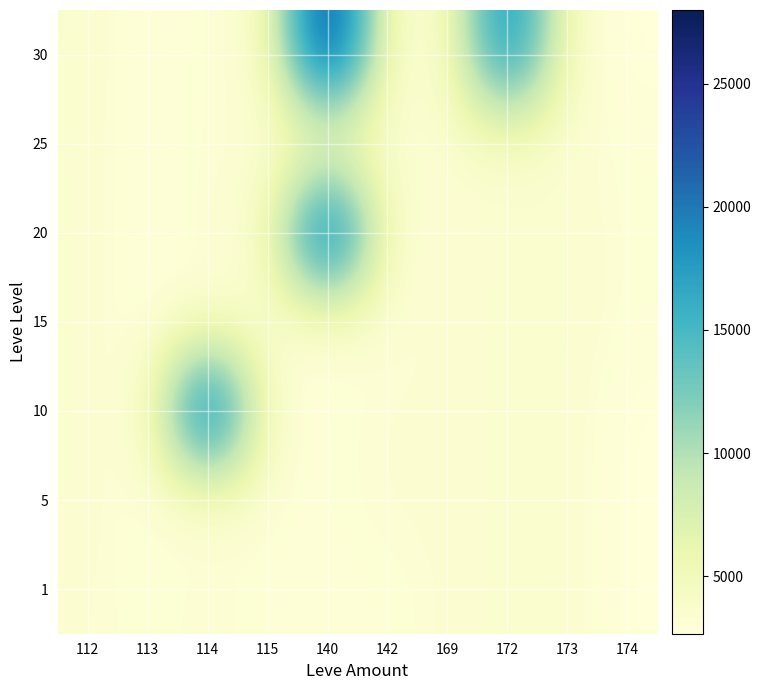

Rank the series by their maximum value, from lowest to highest.

25, 1, 5, 15, 10, 20, 30